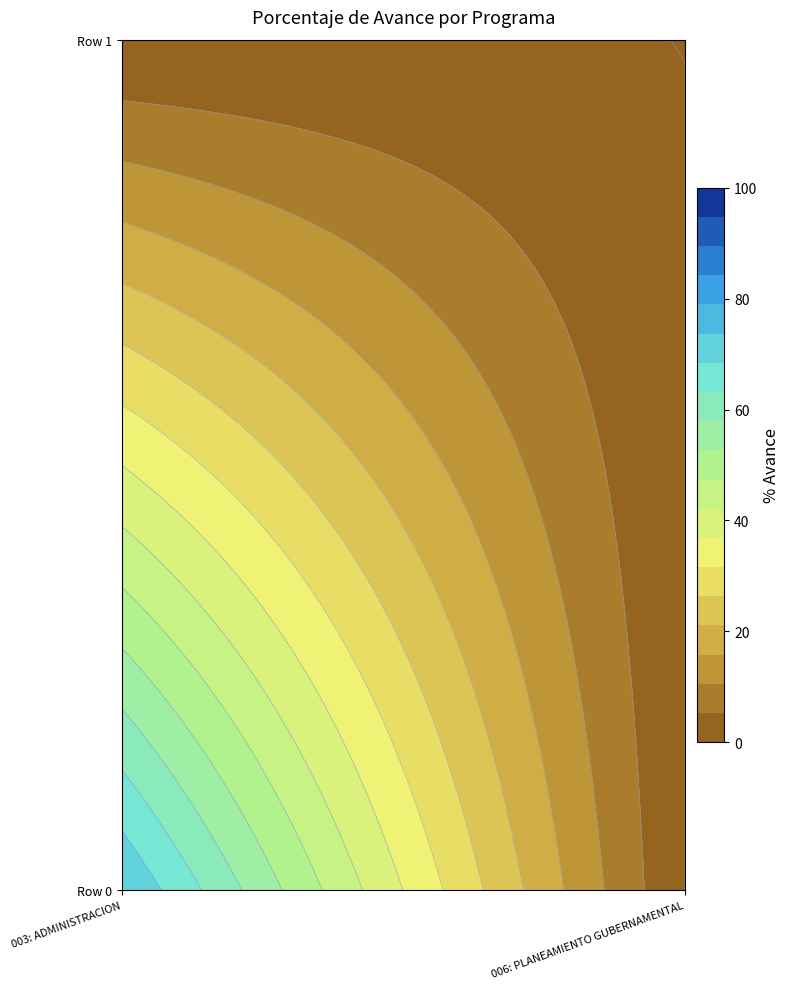

True or false: 003: ADMINISTRACION has a value of -29.6 at 1.

False